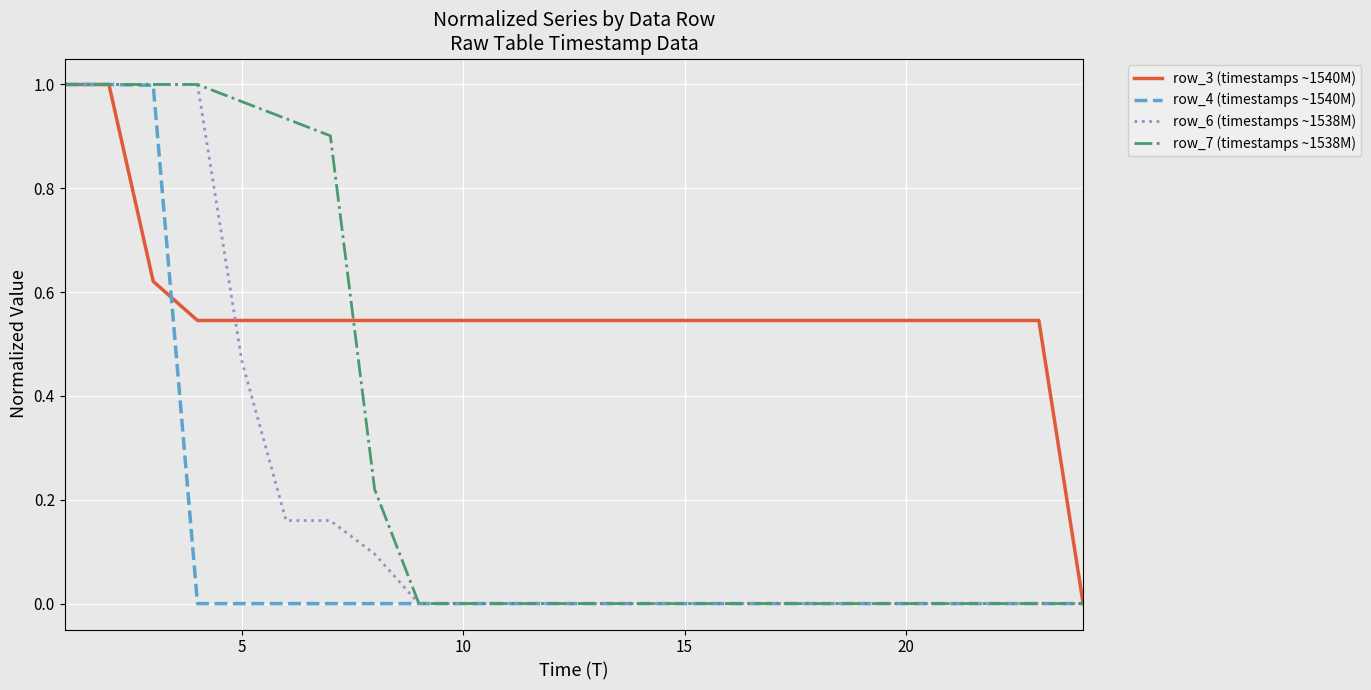

Rank the series by their average value, from lowest to highest.

row_4 (timestamps ~1540M), row_6 (timestamps ~1538M), row_7 (timestamps ~1538M), row_3 (timestamps ~1540M)